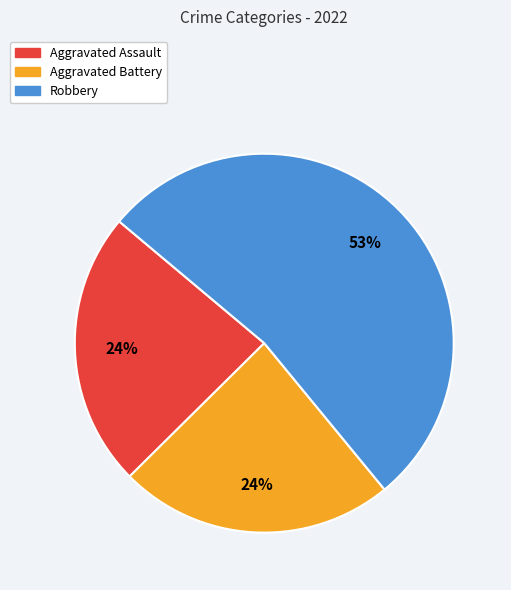

What is the ratio of the value at Aggravated Assault to the value at Aggravated Battery?

1.0